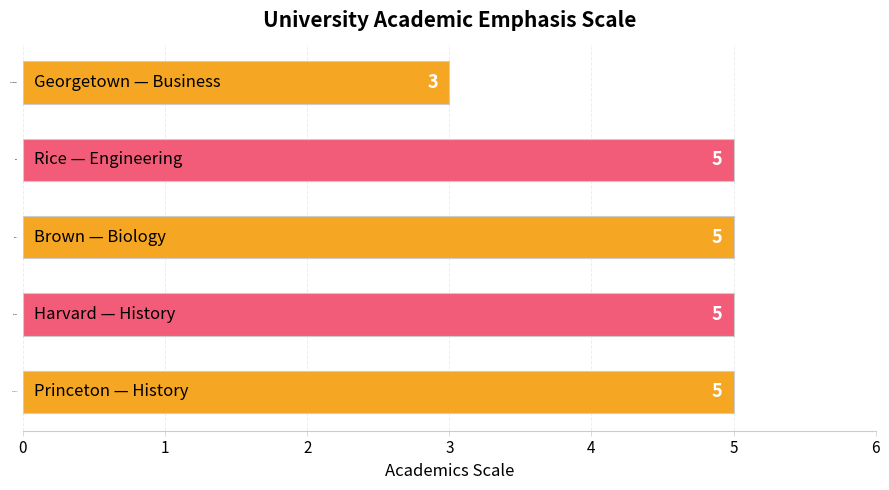

How many bars are there in total?

5